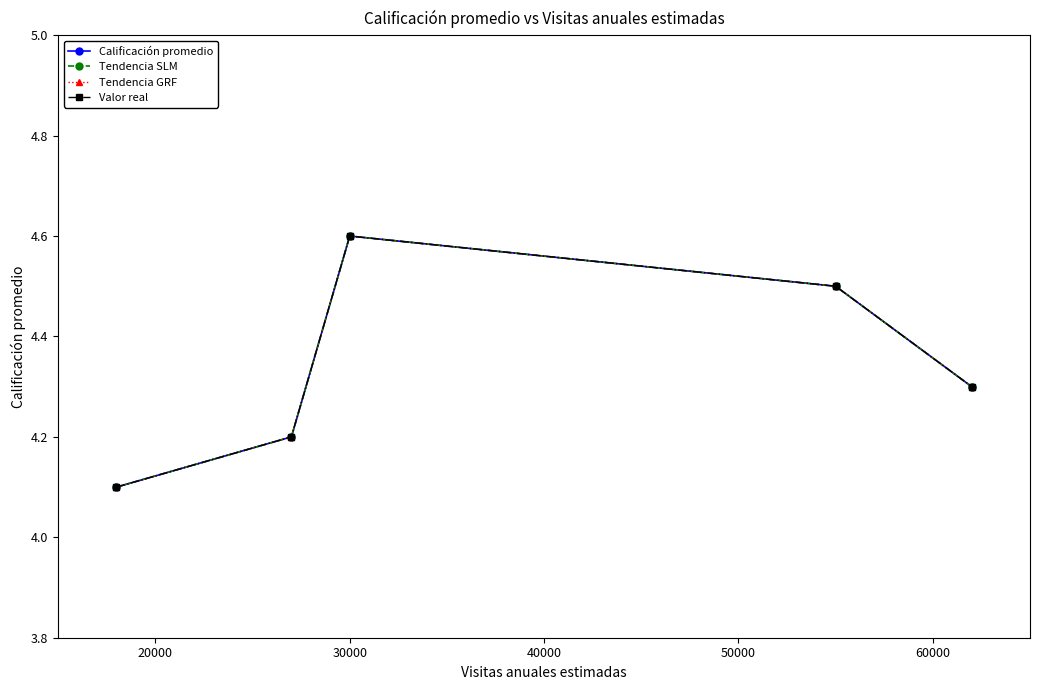

At how many categories does at least one series exceed 4?

5